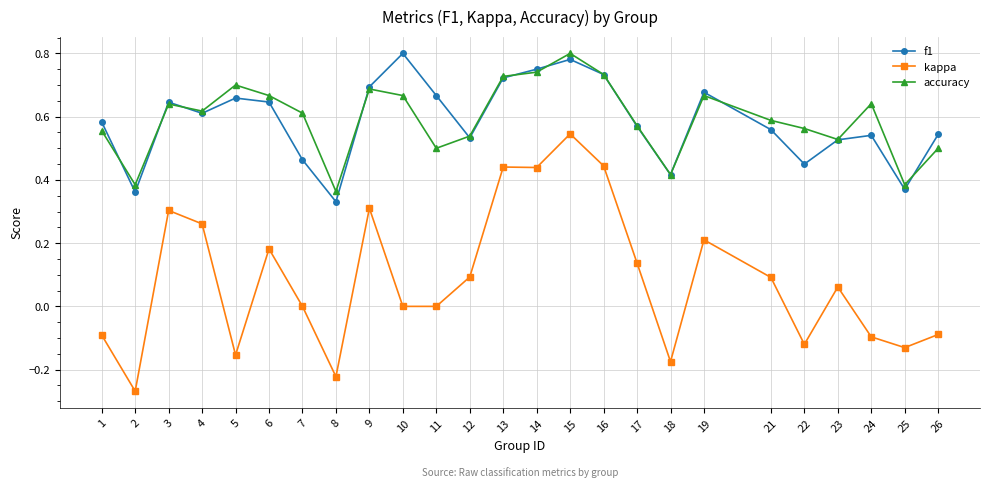

Which series has the widest spread of values?

kappa